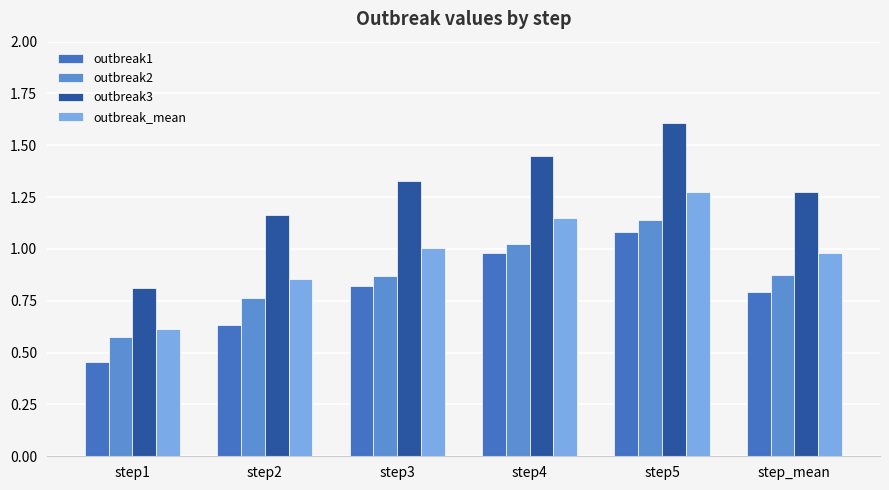

What position from the left is step4?

4